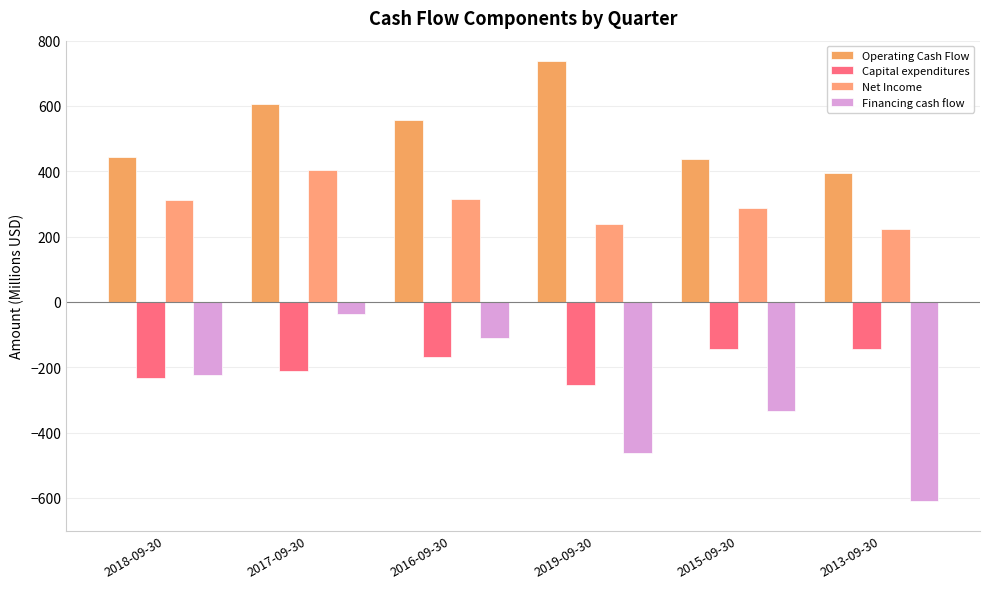

The Capital expenditures series shows -99.1 at 2013-09-30. True or false?

False